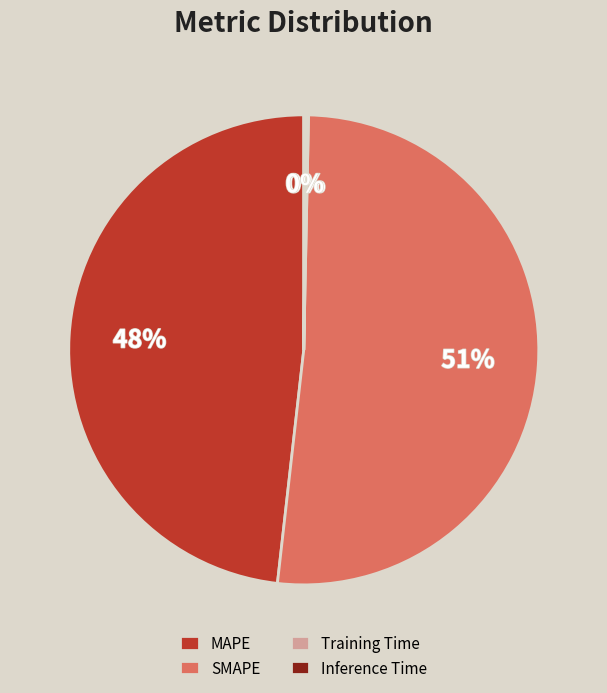

What is the majority slice?

SMAPE